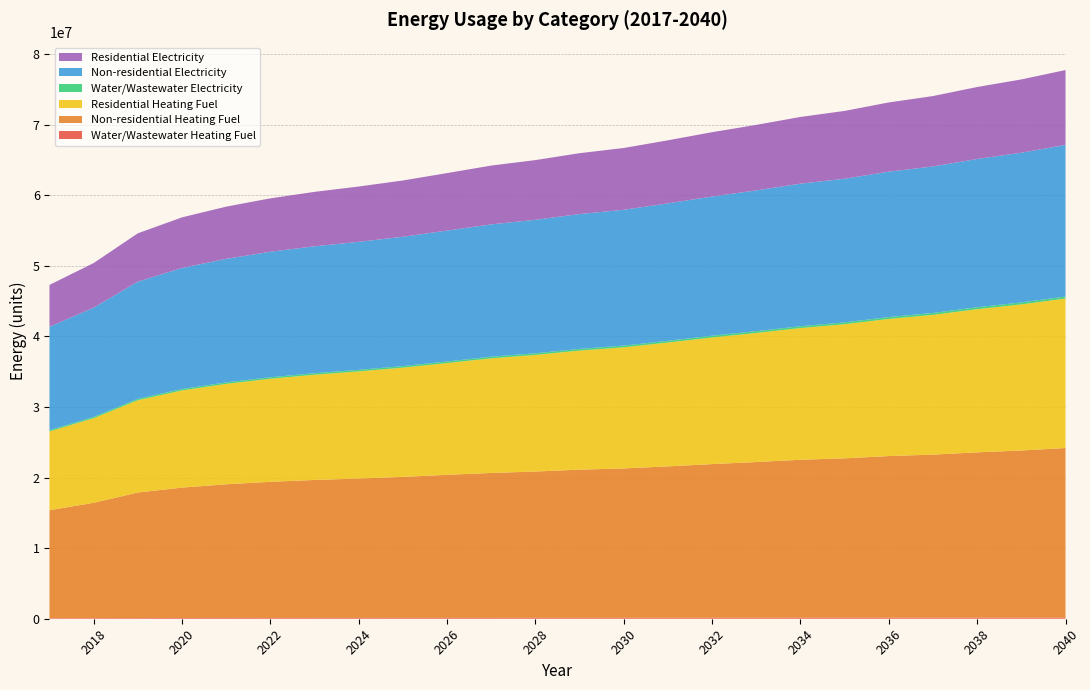

Reading left to right, list all the values displayed in this chart.

Water/Wastewater Heating Fuel: 84111.8	90391.9	98943.2	103616.4	106765.9	109238.1	111187.9	112818.3	114648.2	116851.7	119178.5	120847.7	122963.7	124588.6	126900.4	129367.8	131573.7	133969.9	135848.2	138450.1	140450.3	143280.9	145622.4	148504.1
Non-residential Heating Fuel: 15294703.2	16337493.8	17785814.1	18481007.9	18944470.4	19292067.2	19552764.9	19755529.7	19987261.0	20276925.1	20537622.7	20740387.6	21001085.2	21174883.7	21464547.7	21783178.2	22072842.3	22391472.7	22594237.6	22912868.1	23115632.9	23434263.4	23694961.0	24042557.9
Residential Heating Fuel: 11165213.5	11990969.7	13080165.2	13764012.7	14228398.1	14604607.1	14909563.7	15177277.6	15475762.6	15834517.1	16242791.2	16522143.0	16871527.1	17160368.5	17546613.3	17941448.8	18291981.4	18667808.5	19003207.1	19431720.6	19801574.4	20285617.5	20700572.6	21180703.9
Water/Wastewater Electricity: 171188.2	181853.8	196263.9	204369.5	209833.5	214156.5	217594.8	220503.9	223755.4	227640.1	231845.8	234821.0	238580.1	241526.4	245612.9	249947.1	253806.7	257986.1	261367.6	265959.7	269582.6	274631.4	278809.4	283885.3
Non-residential Electricity: 14663562.0	15476574.4	16605758.4	17147766.7	17509105.5	17780109.7	17983362.8	18141448.6	18322118.0	18547954.8	18751207.9	18909293.6	19112546.7	19248048.8	19473885.6	19722306.1	19948142.9	20196563.3	20354649.1	20603069.6	20761155.3	21009575.8	21212828.9	21483833.0
Residential Electricity: 5925915.4	6324035.6	6850344.0	7174467.4	7394080.2	7571067.1	7713844.2	7838376.8	7977306.8	8144502.0	8332688.4	8462062.3	8623983.7	8756592.1	8935444.0	9118803.7	9281695.1	9456484.6	9610057.4	9807868.7	9976437.3	10198453.2	10388314.4	10609195.2